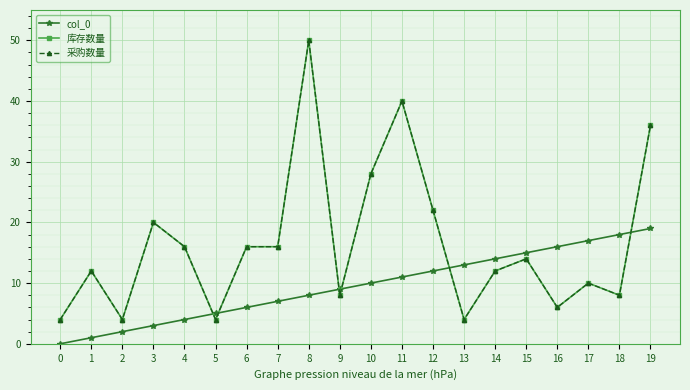

The 采购数量 series shows 6 at 16. True or false?

True